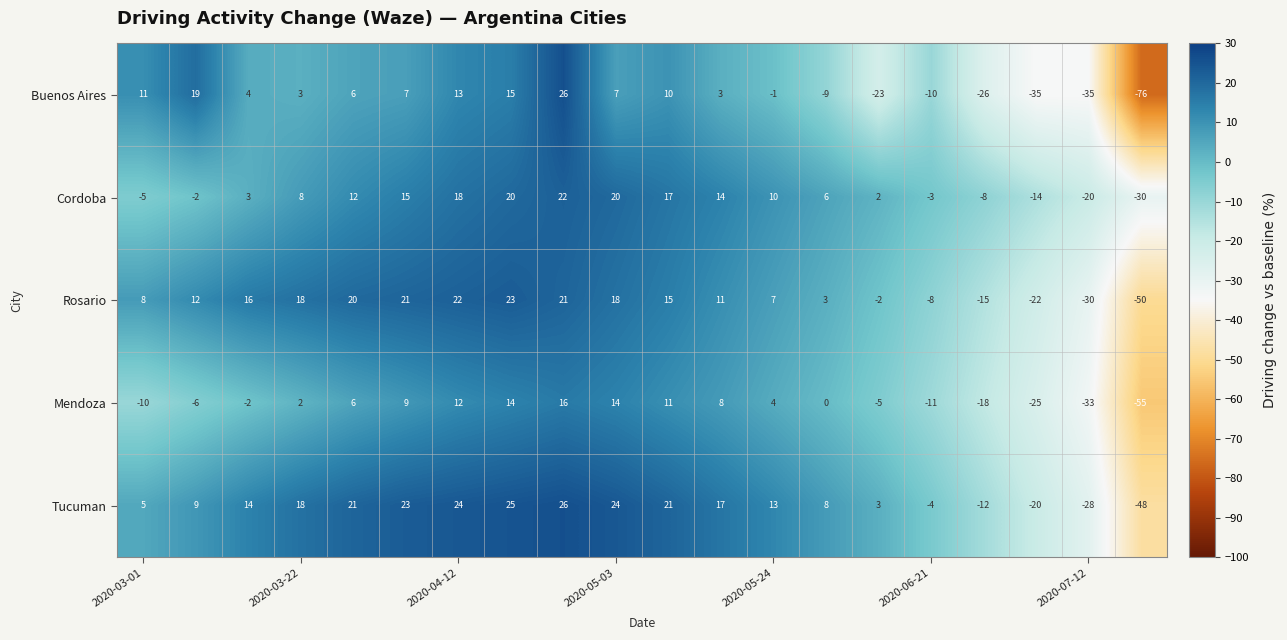

What is the maximum value for Buenos Aires?

26